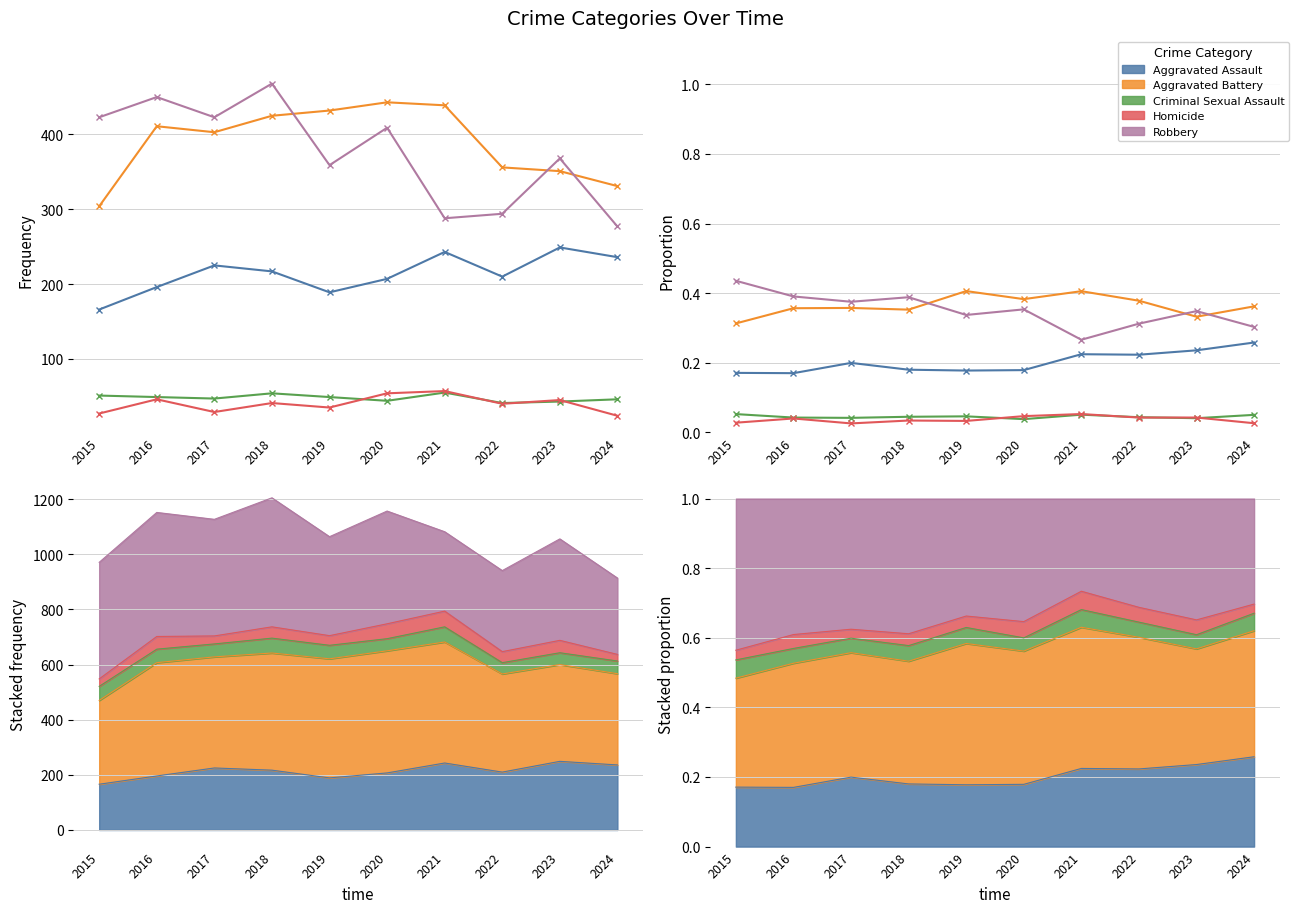

Rank the series by their maximum value, from lowest to highest.

Criminal Sexual Assault, Homicide, Aggravated Assault, Aggravated Battery, Robbery